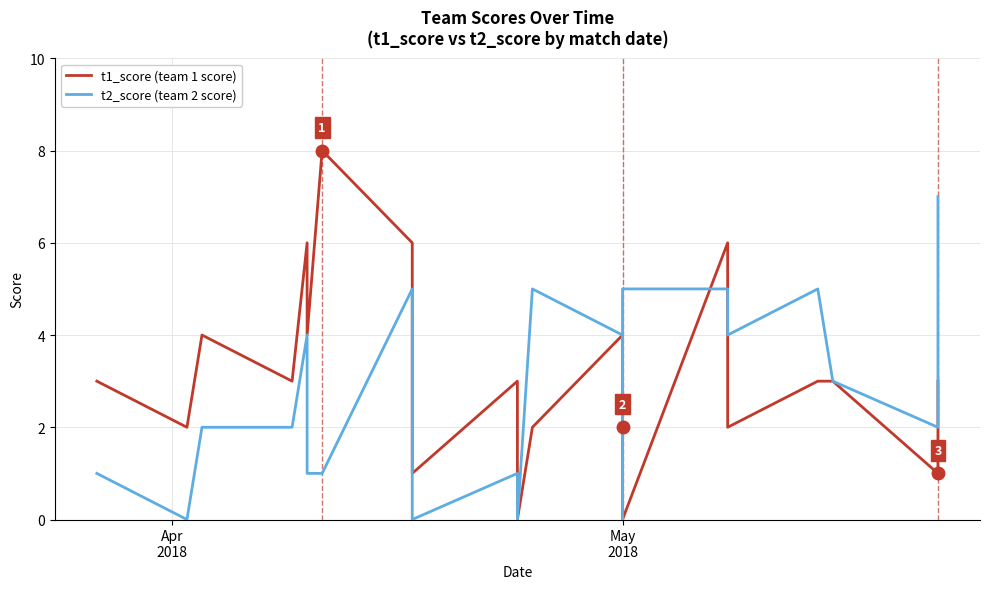

How many lines are shown in the chart?

2